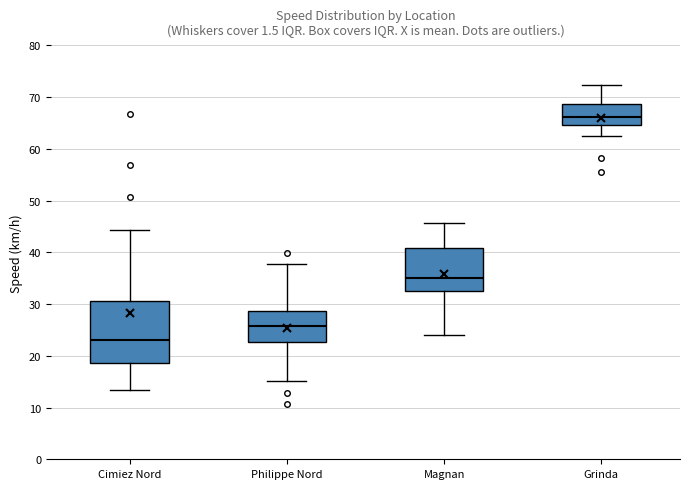

Which box has the highest median line?

Grinda